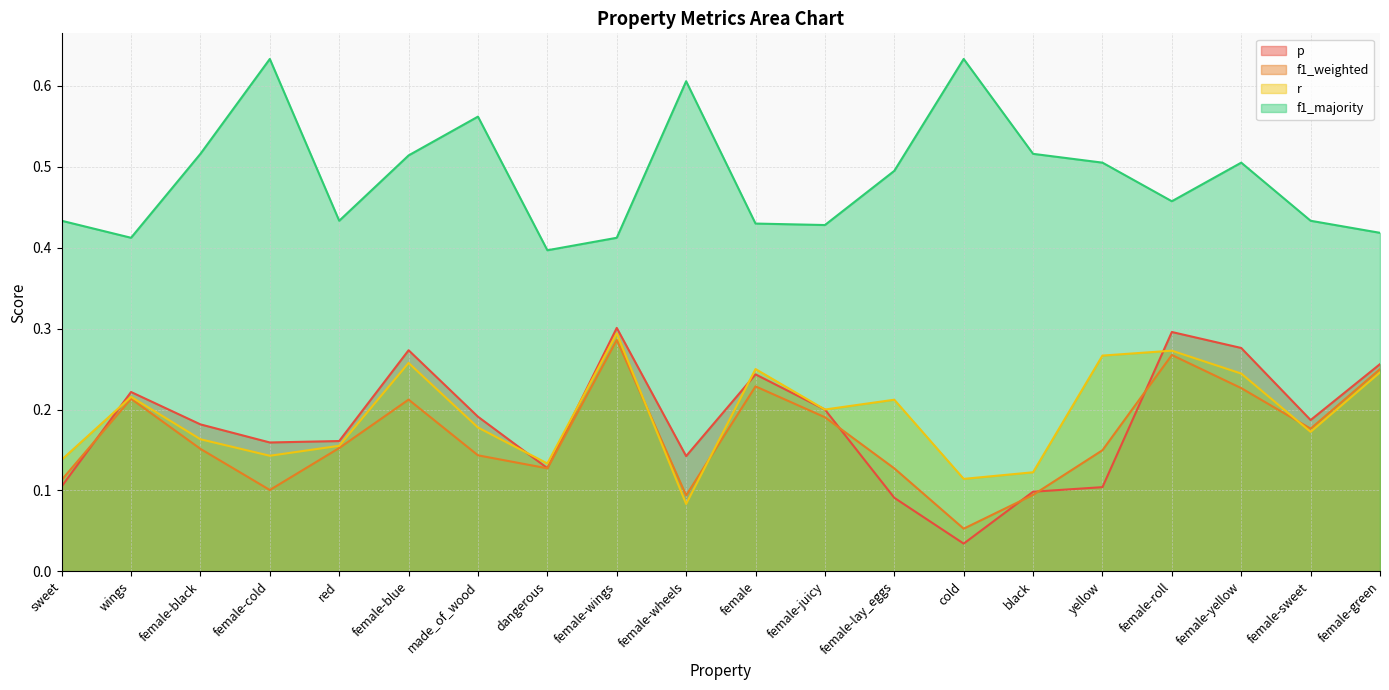

Rank the series at female-sweet from lowest to highest value.

r, f1_weighted, p, f1_majority